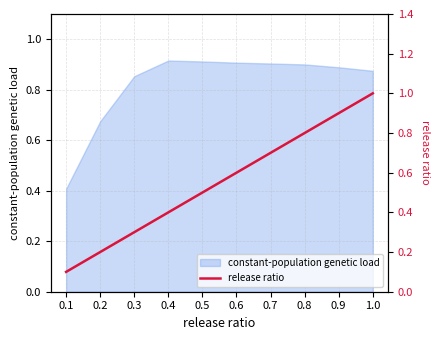

Is it true that constant-population genetic load equals 1.0 at 0.2?

False